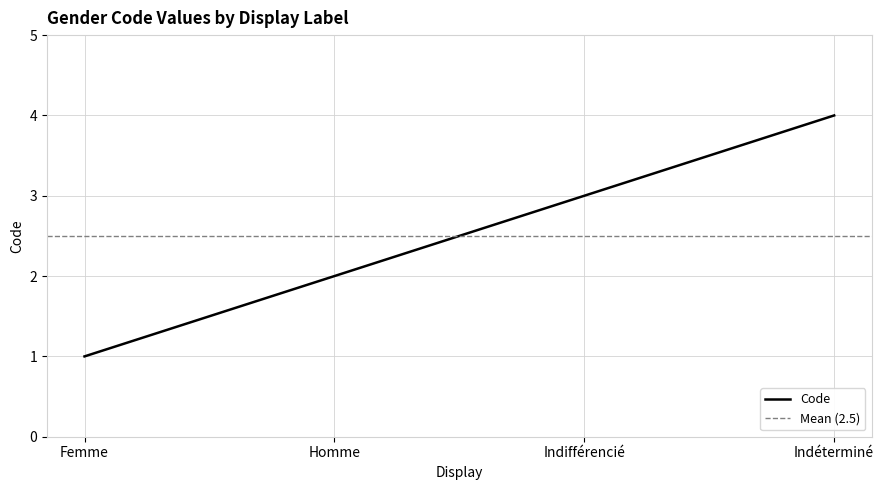

How many distinct data groups are displayed?

1